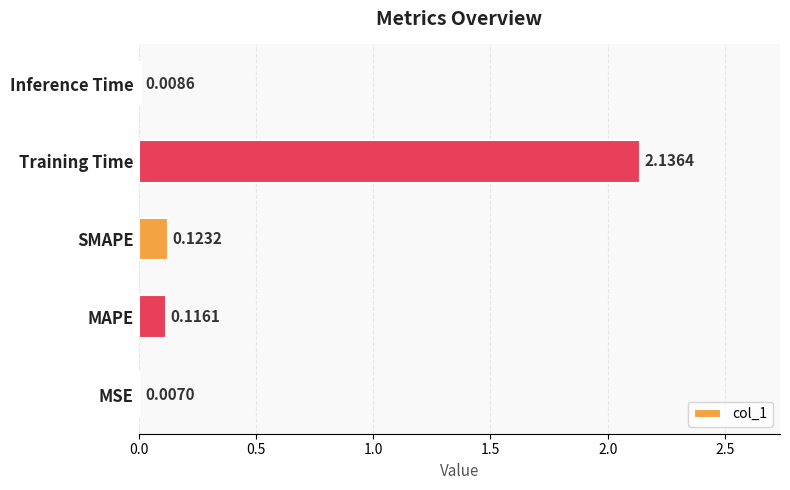

What is the change in value from MSE to SMAPE?

+0.1